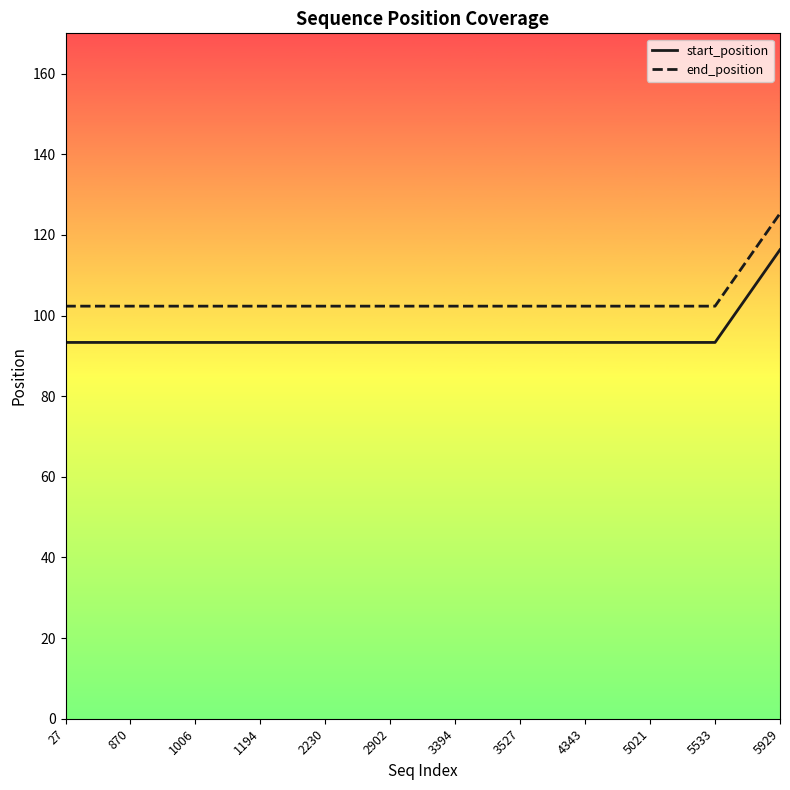

What is the difference between the highest and lowest values at 1006?

9.0